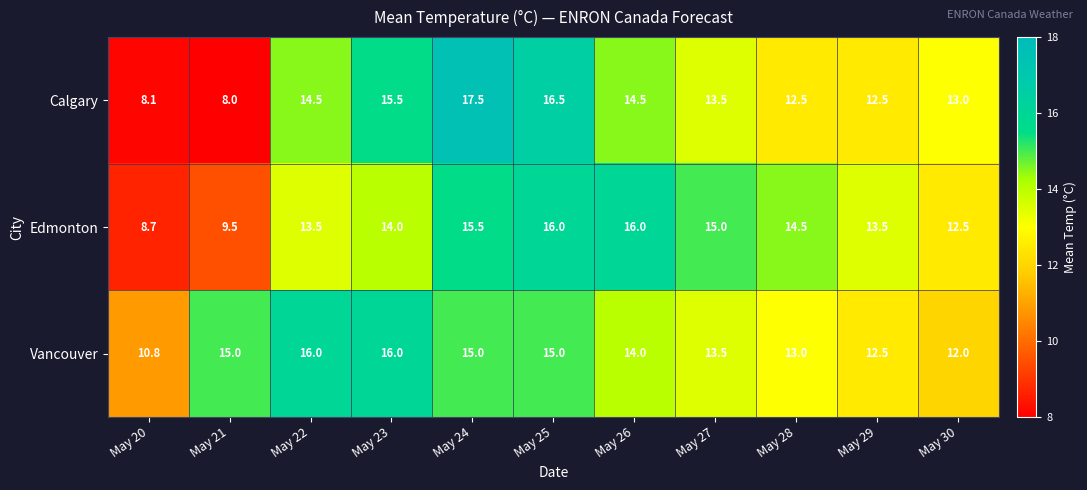

What is the maximum value shown in the chart?

17.5